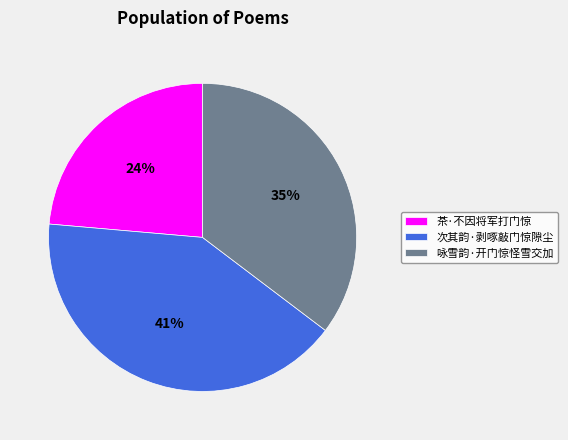

To the nearest percent, what is the difference between the largest and smallest slice percentages?

17%